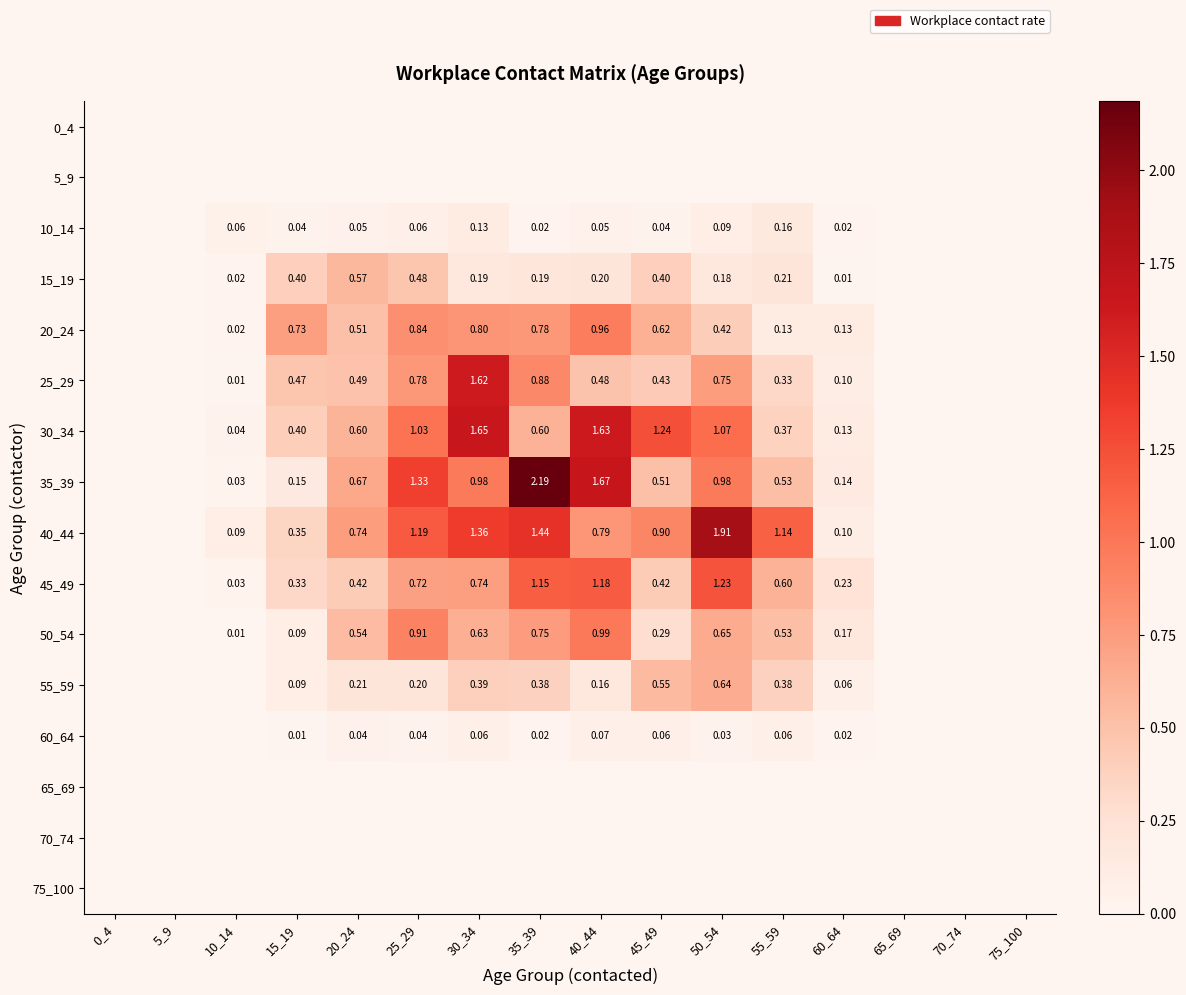

At how many categories does at least one series exceed 1?

7